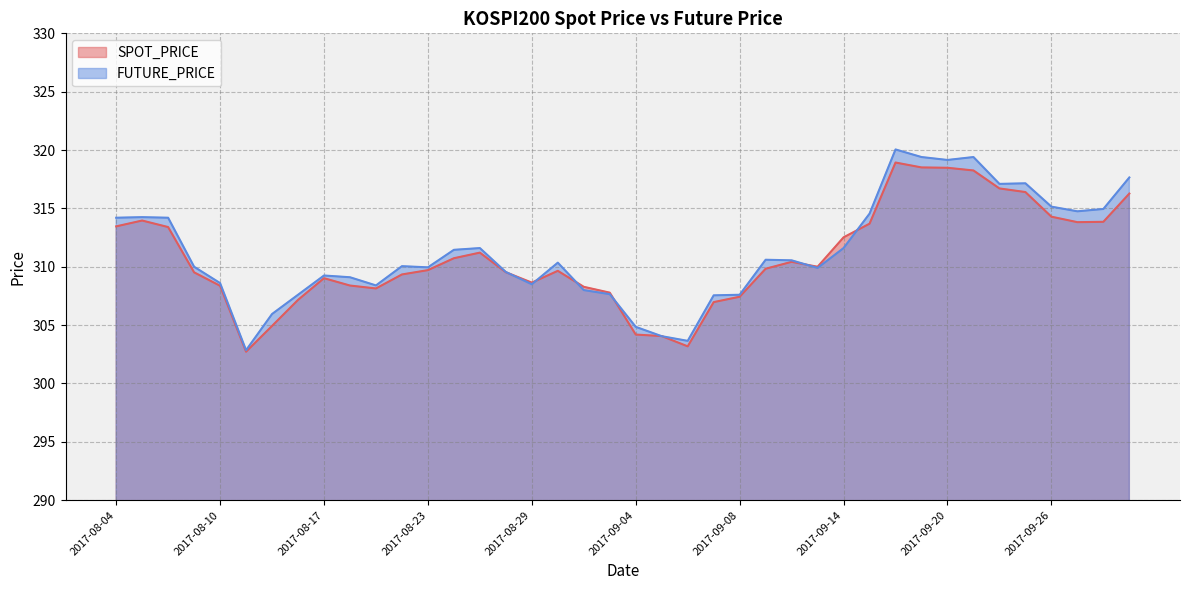

At how many categories does at least one series exceed 319?

4